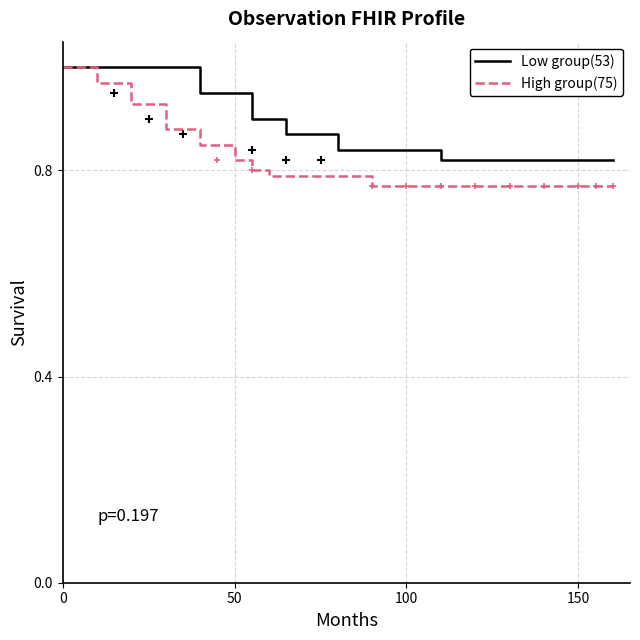

What is the difference between the maximum and second lowest values in the Low group(53) series?

0.2